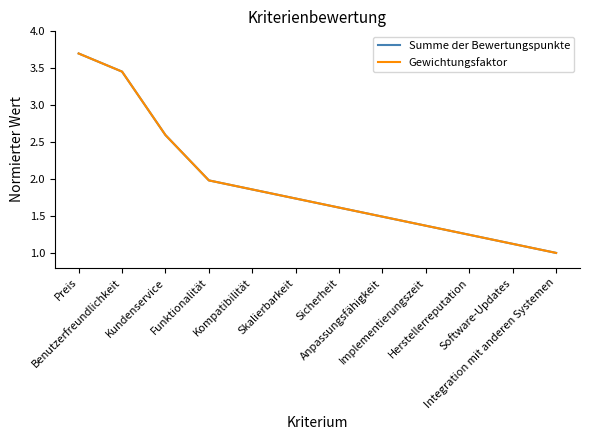

Which series changed the most between Herstellerreputation and Integration mit anderen Systemen?

Summe der Bewertungspunkte